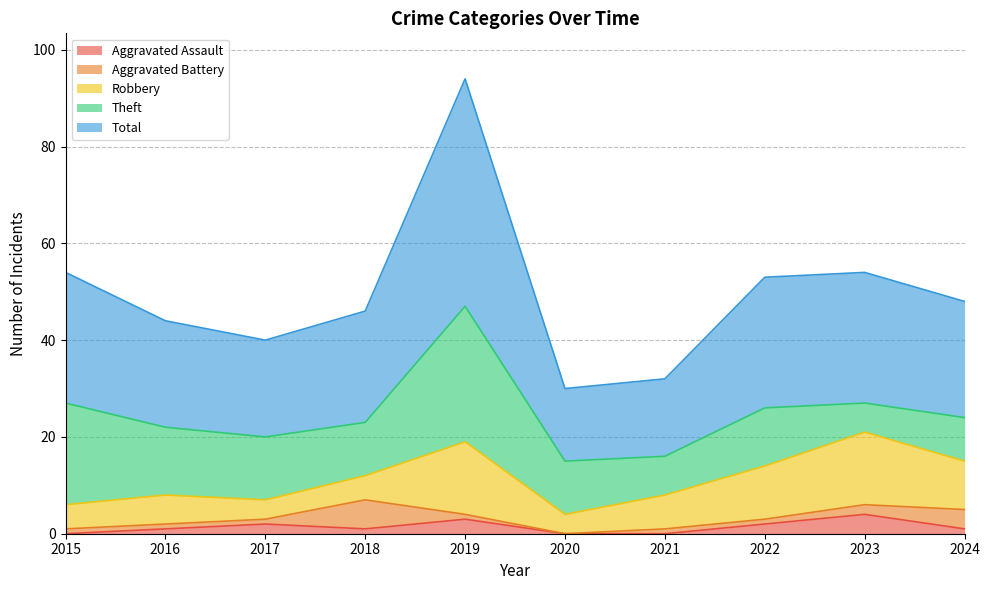

What is the average value of the Aggravated Battery series?

2